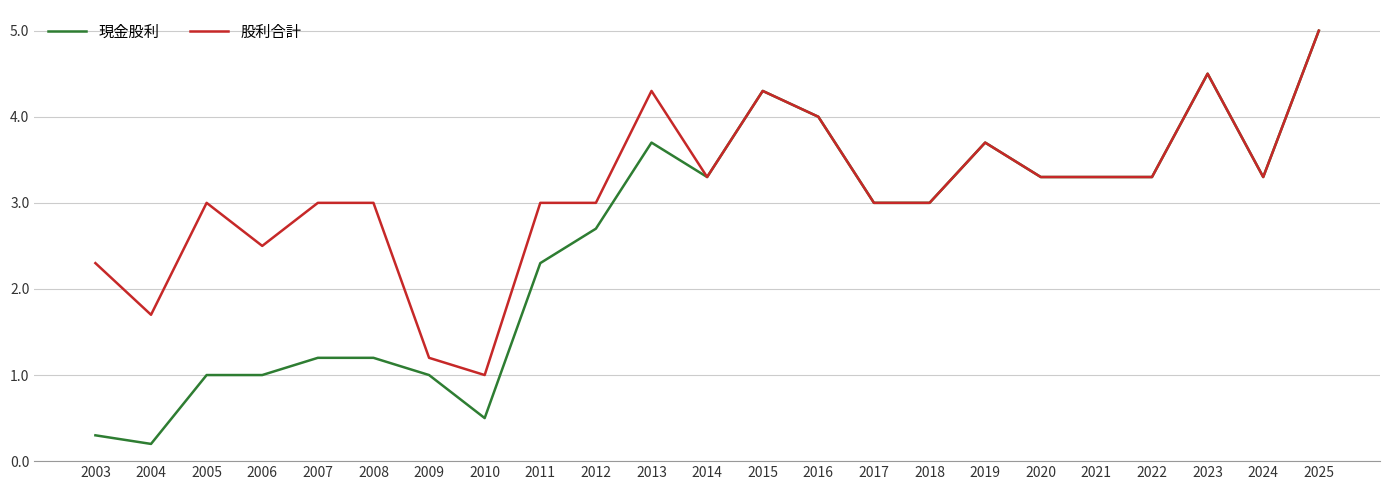

Where is 現金股利 nearest to the value 2?

2011